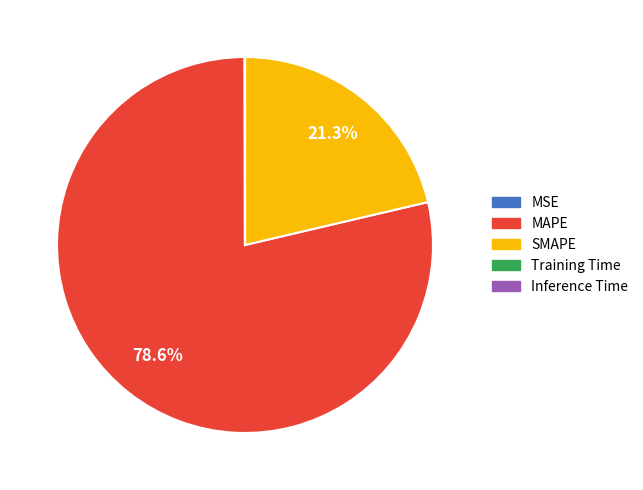

Which category has the biggest portion of the pie?

MAPE